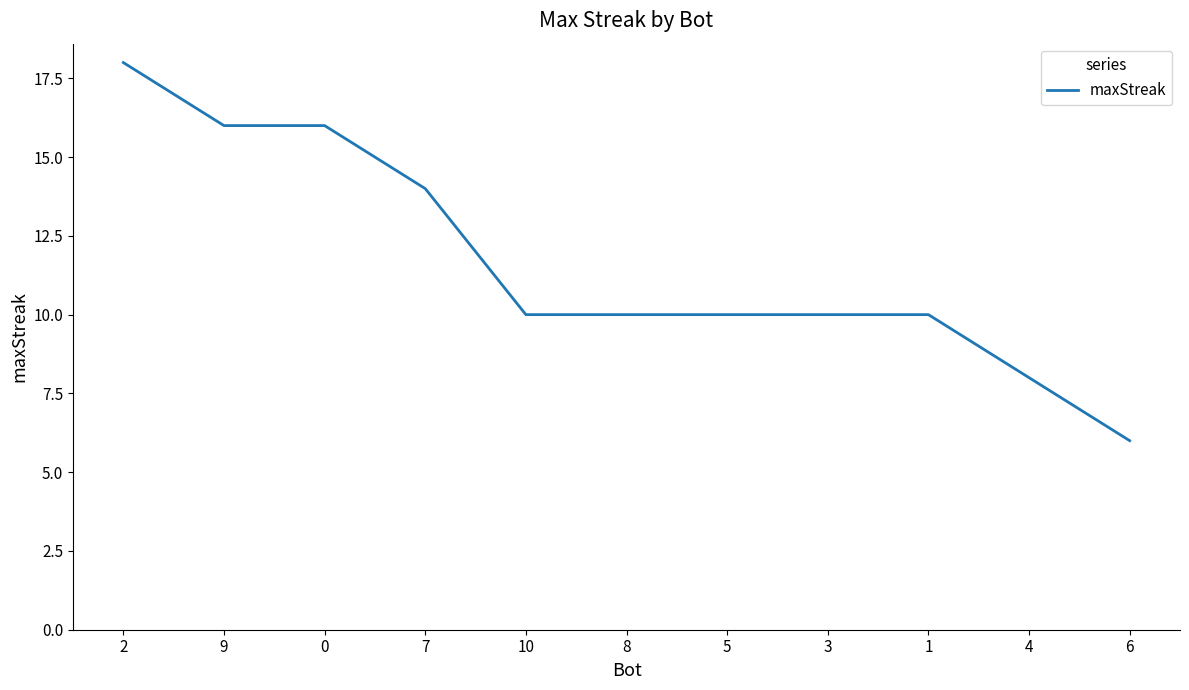

Reading right to left, transcribe all the data shown in this chart.

6	8	10	10	10	10	10	14	16	16	18